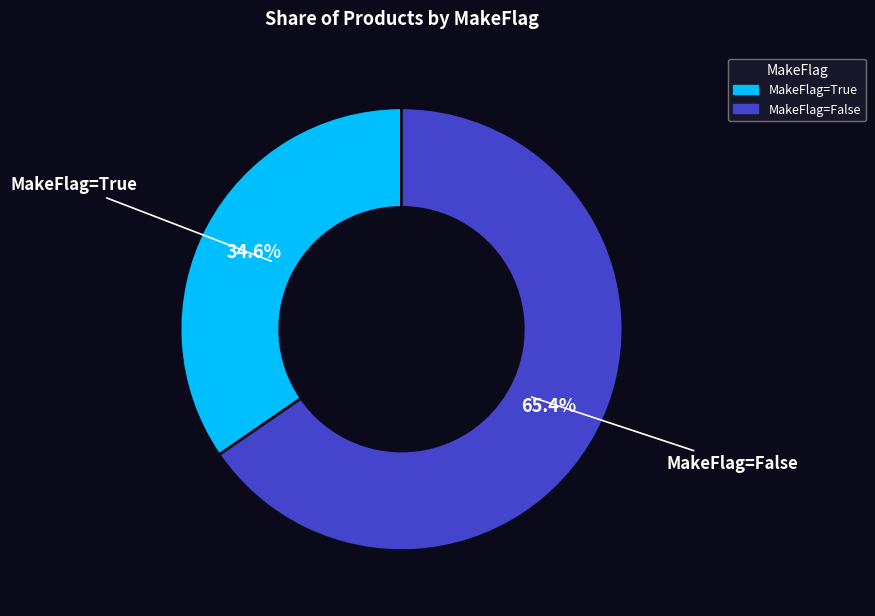

To the nearest percent, what is the difference between the MakeFlag=False and MakeFlag=True slice percentages?

31%